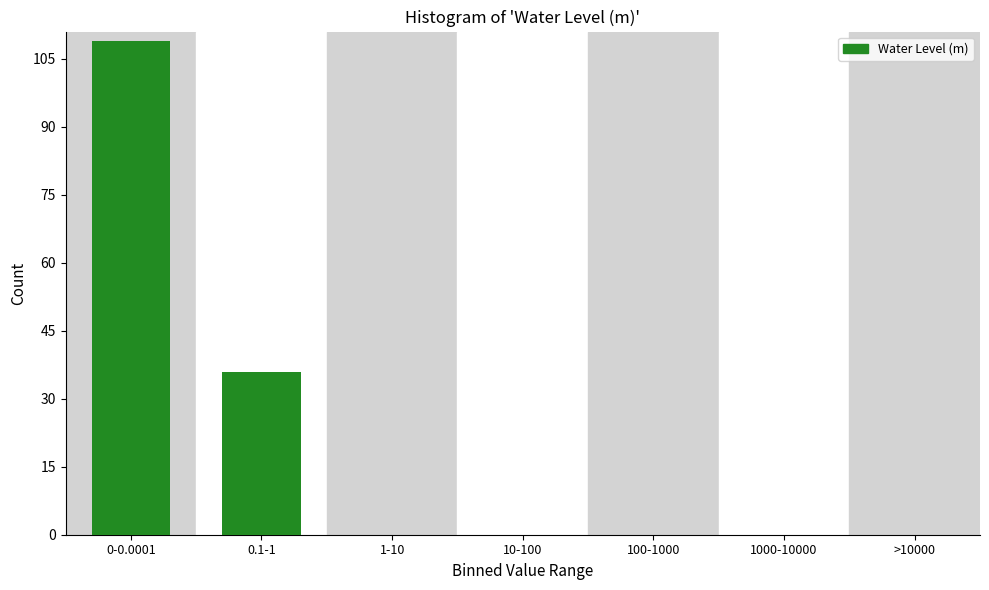

Reading left to right, what are all the values shown in this chart?

0-0.0001=109	0.1-1=36	1-10=0	10-100=0	100-1000=0	1000-10000=0	>10000=0